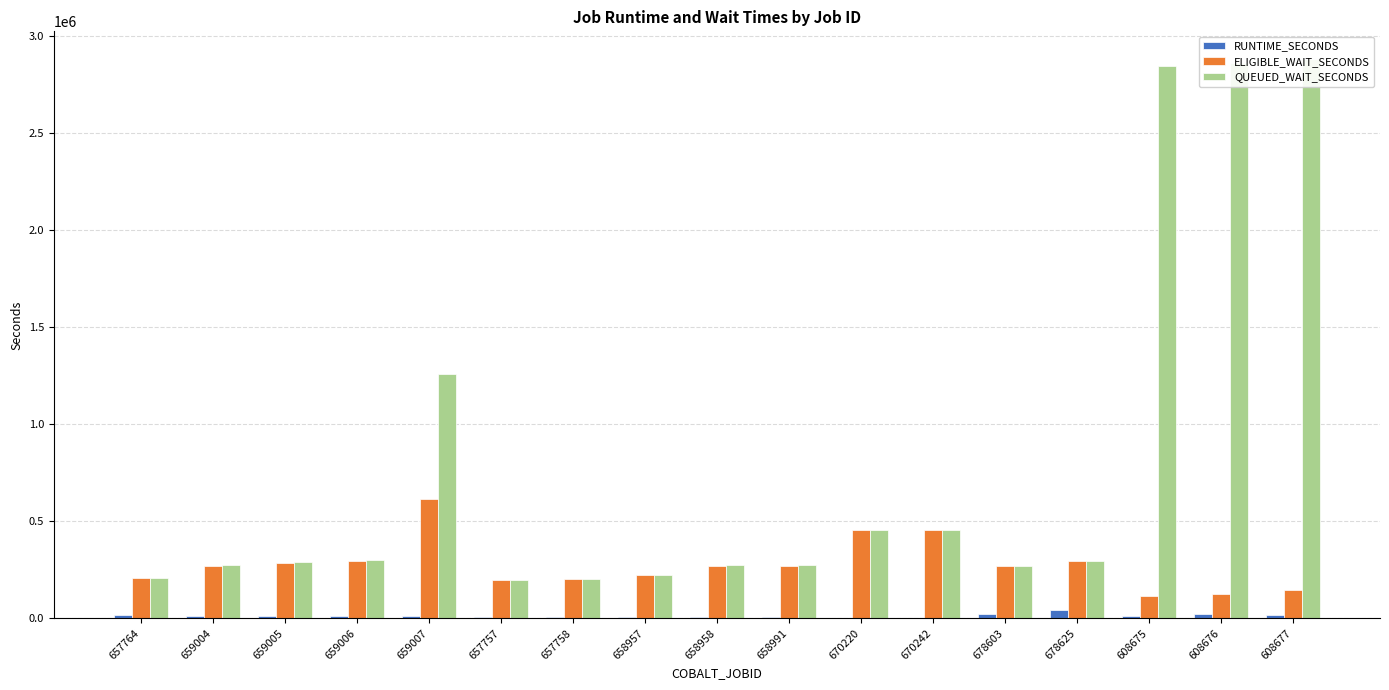

Which category has the highest value in the ELIGIBLE_WAIT_SECONDS series?

659007